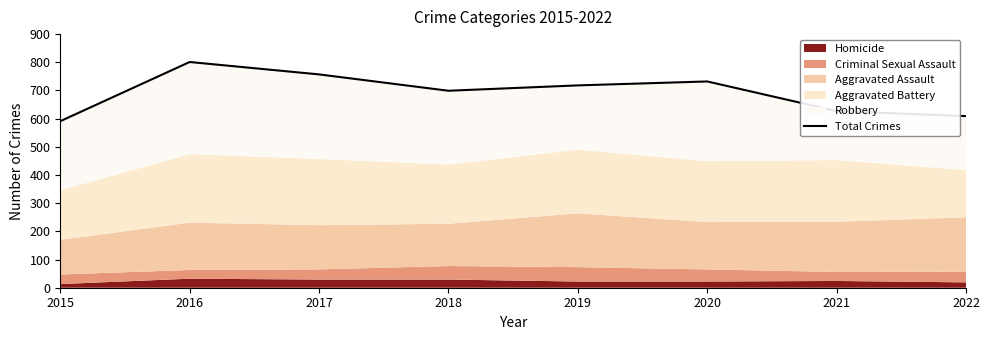

What is the difference between the maximum and minimum values?

210